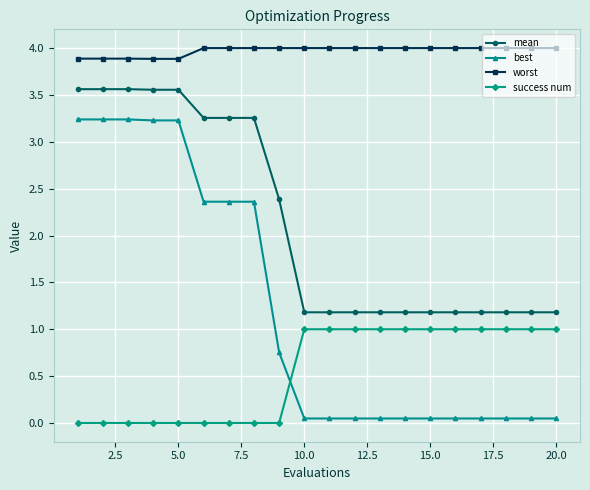

True or false: success num and worst cross at least once.

False